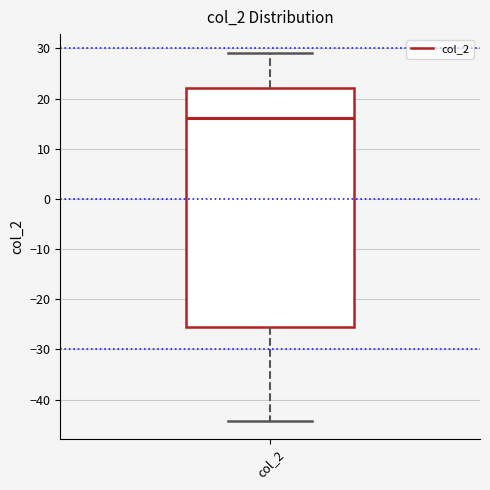

Read this box plot against the y-axis: the position of the median line, the range covered by the box, and the ends of both whiskers. The values are not printed on the chart, so give them approximately, as read against the axis.

median 16, box -25 to 22, whiskers -44 to 29